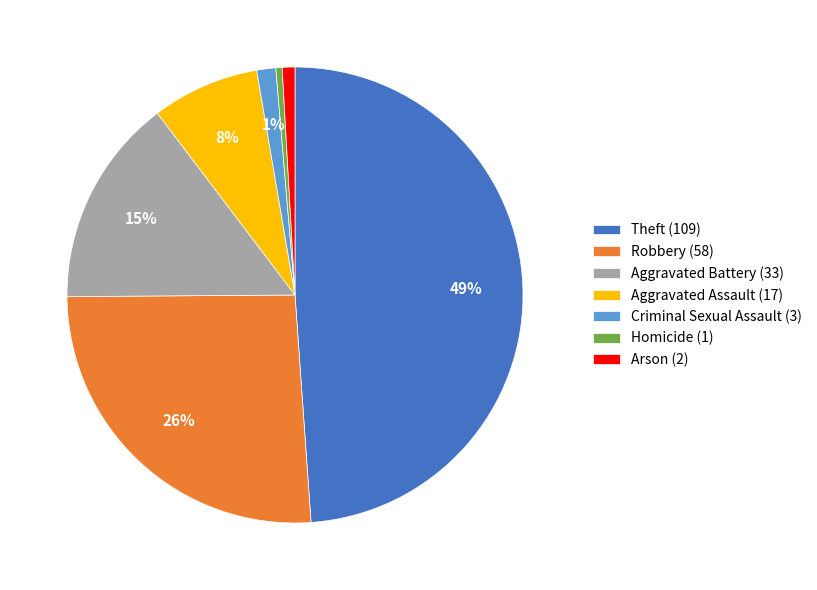

What is the largest slice in the pie chart?

Theft (109)